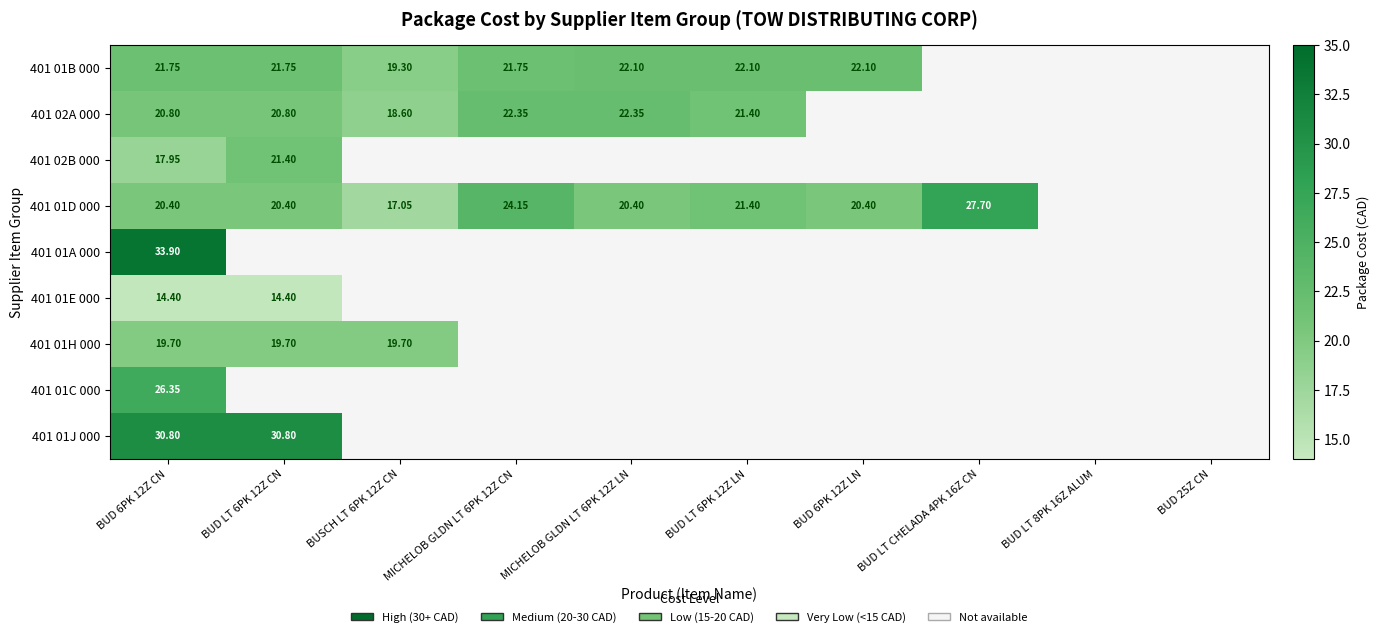

What is the difference between the highest and lowest values at BUD 6PK 12Z LN?

1.7